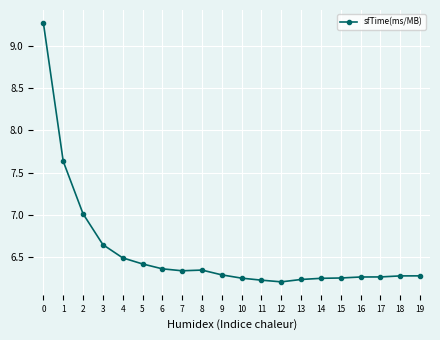

What is the greatest value displayed?

9.3